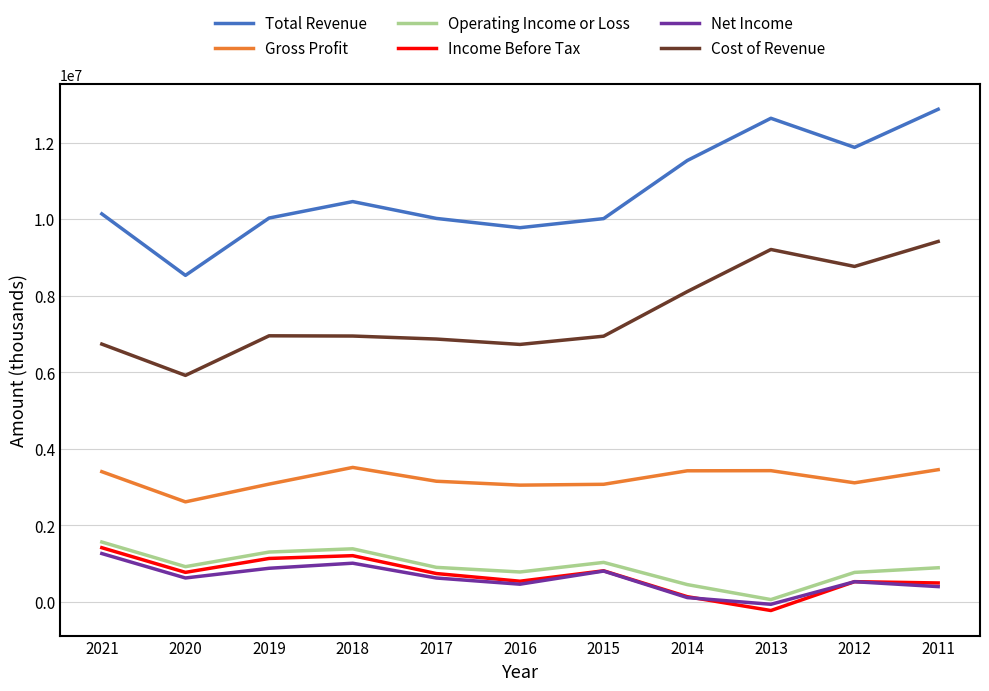

What is the maximum value for Operating Income or Loss?

1563900